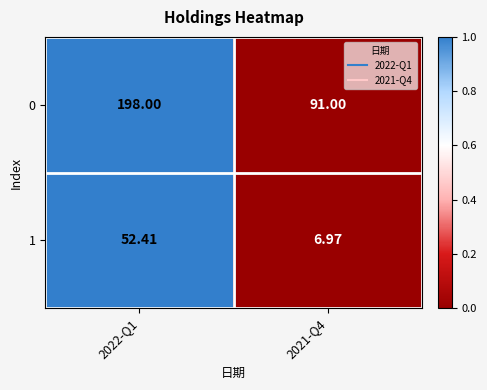

How many categories are shown in the chart?

2